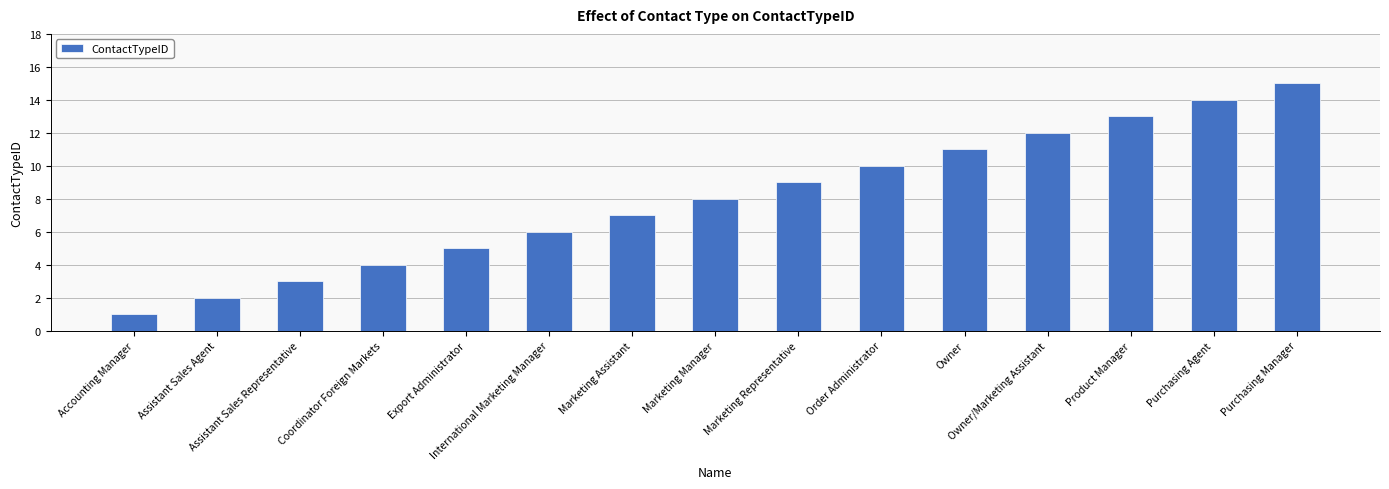

The value at Marketing Assistant is 2. True or false?

False